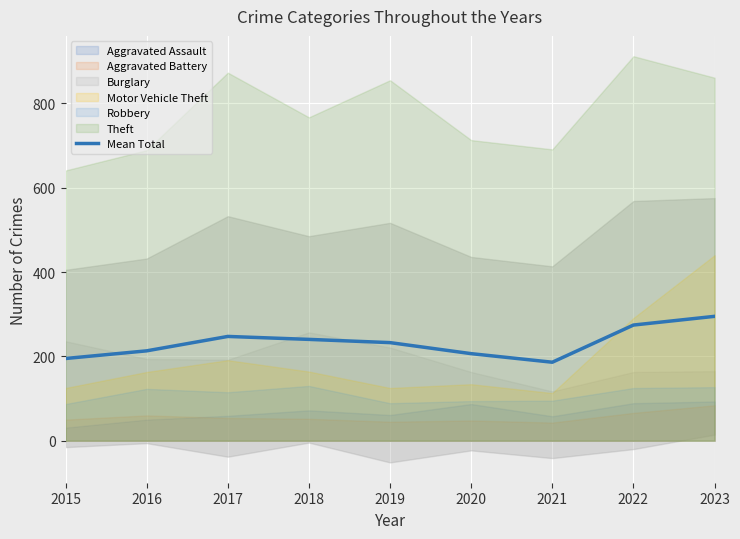

How many points are higher than both their immediate neighbors (excluding endpoints)?

1